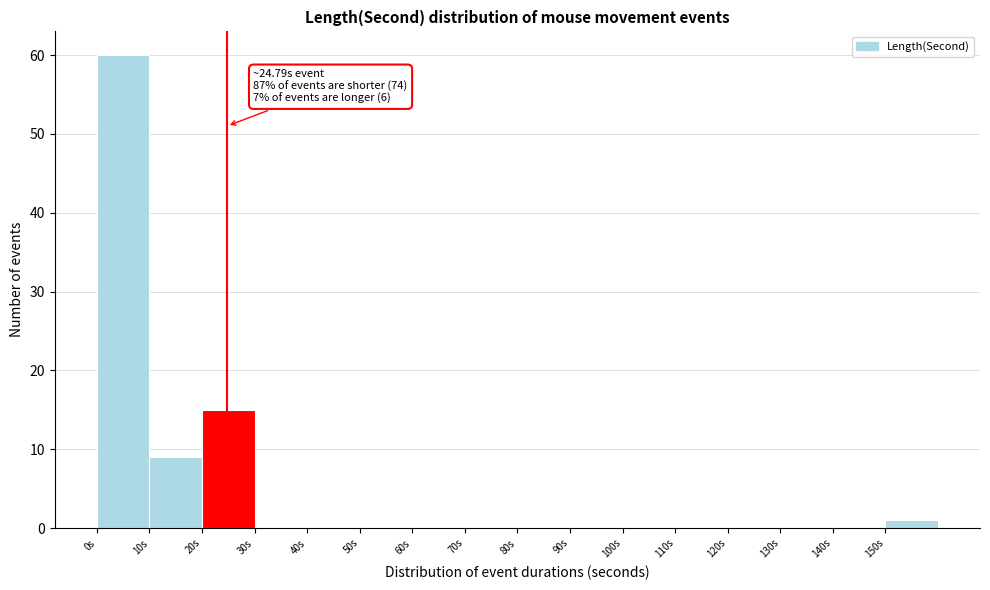

Which range on the x-axis has the tallest bar?

0 to 10